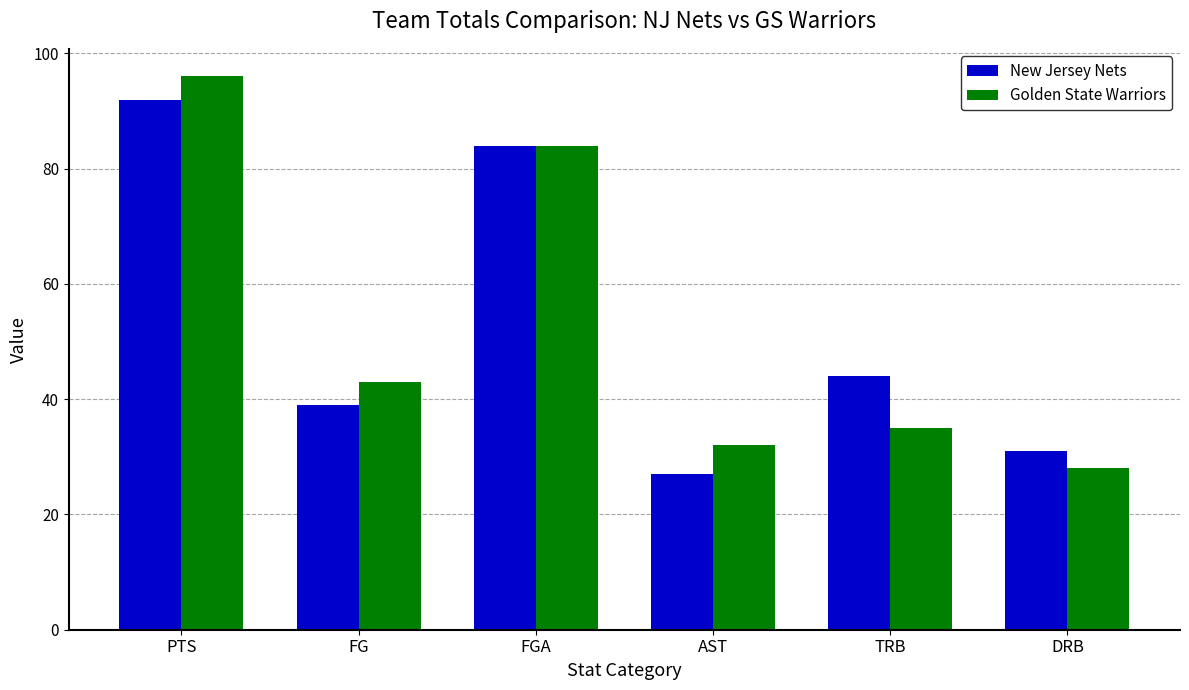

What is the spread (max minus min) of values at DRB?

3